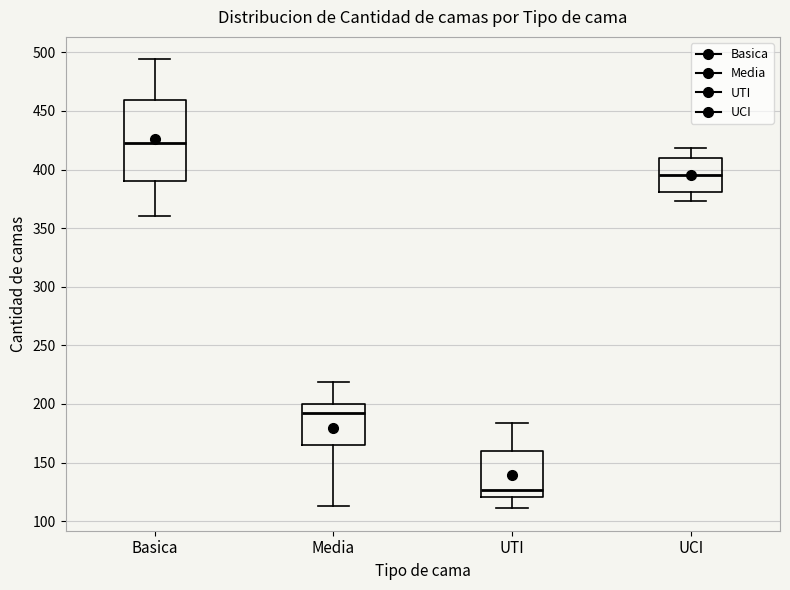

Comparing the boxes themselves (not the whiskers), which one is the tallest?

Basica